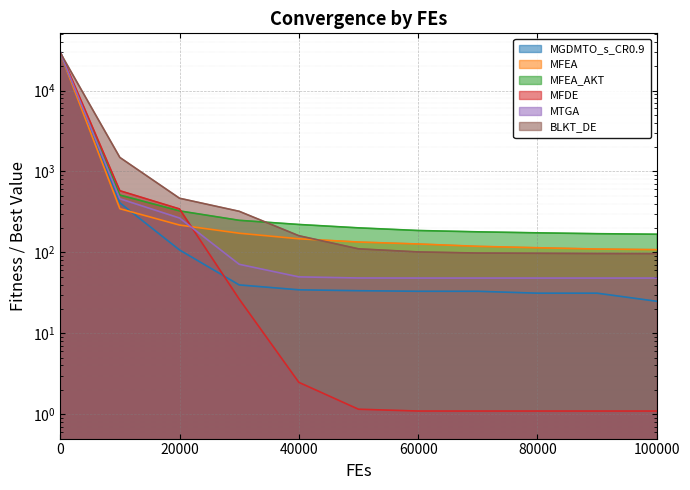

What is the minimum value for MFDE?

1.1